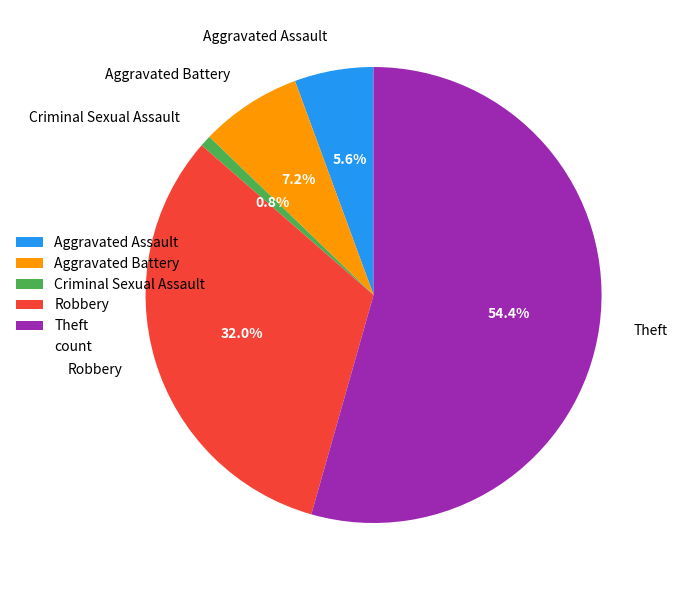

To the nearest percent, what is the difference between the largest and smallest slice percentages?

54%